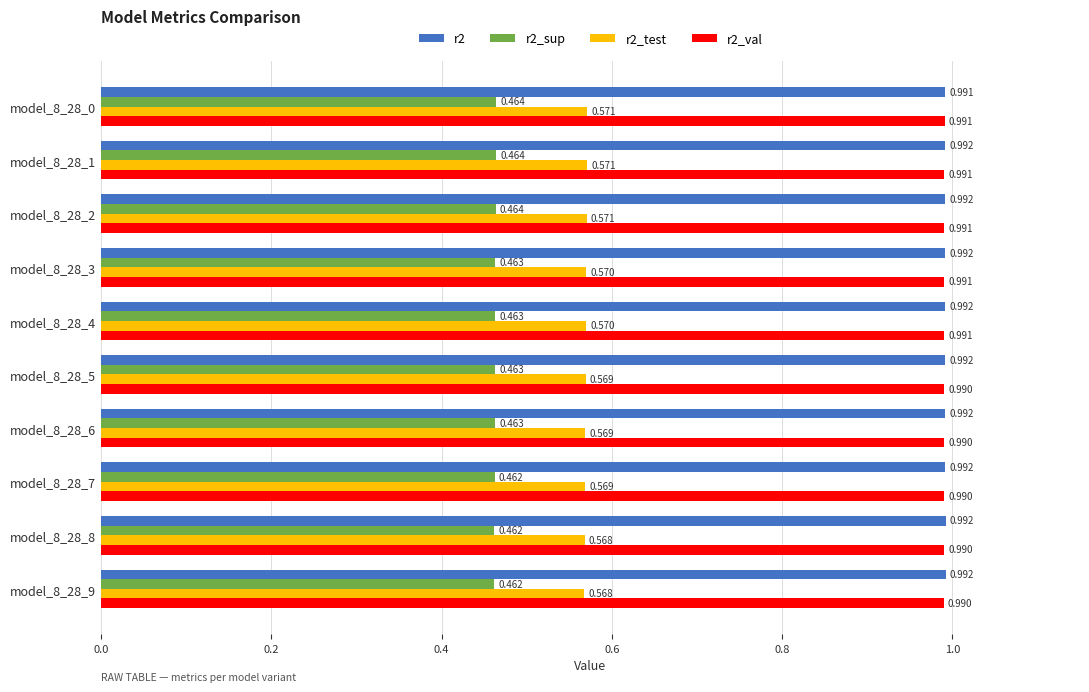

How many r2 values are between 0 and 1?

10